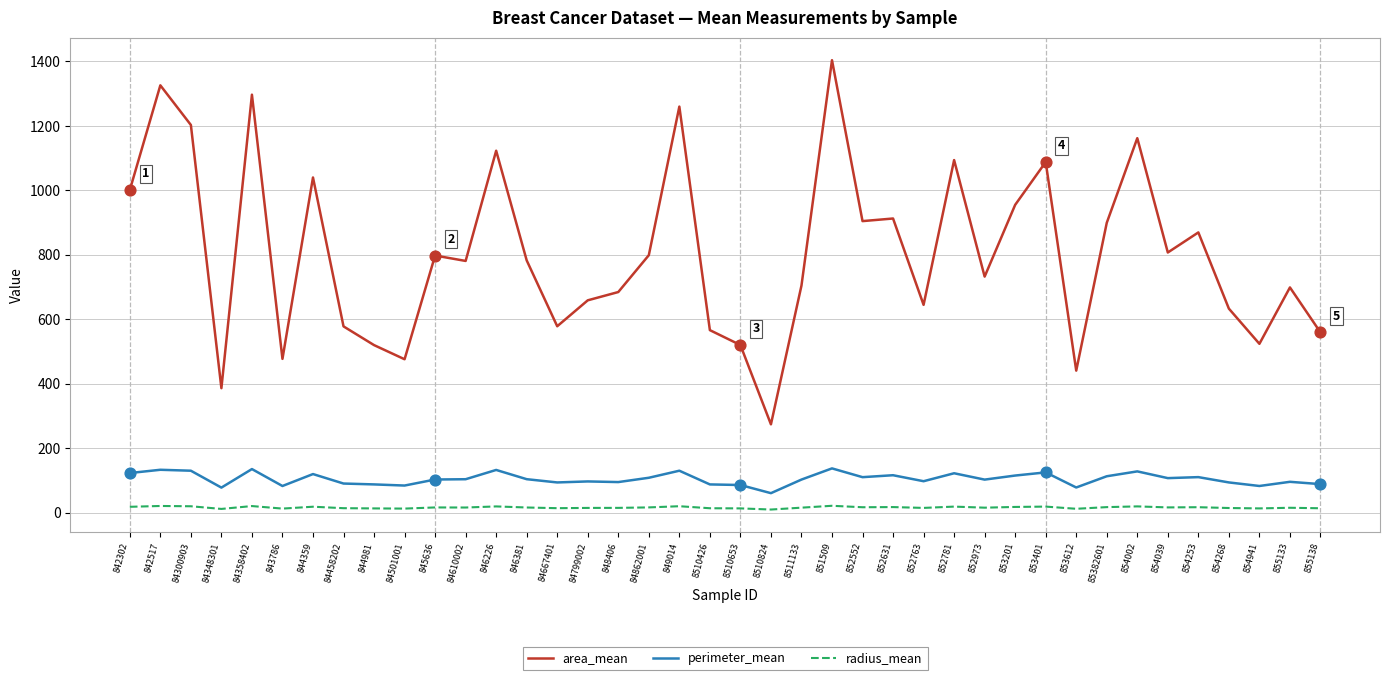

Between 84862001 and 854268, which series saw the biggest shift?

area_mean